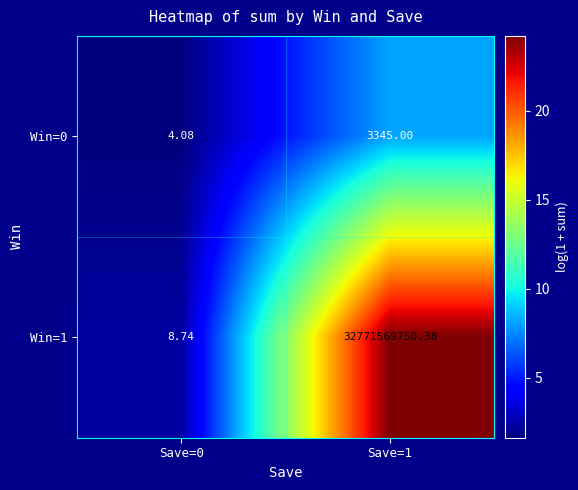

Is the value of Win=1 at Save=0 greater than the value of Win=0 at Save=1?

No